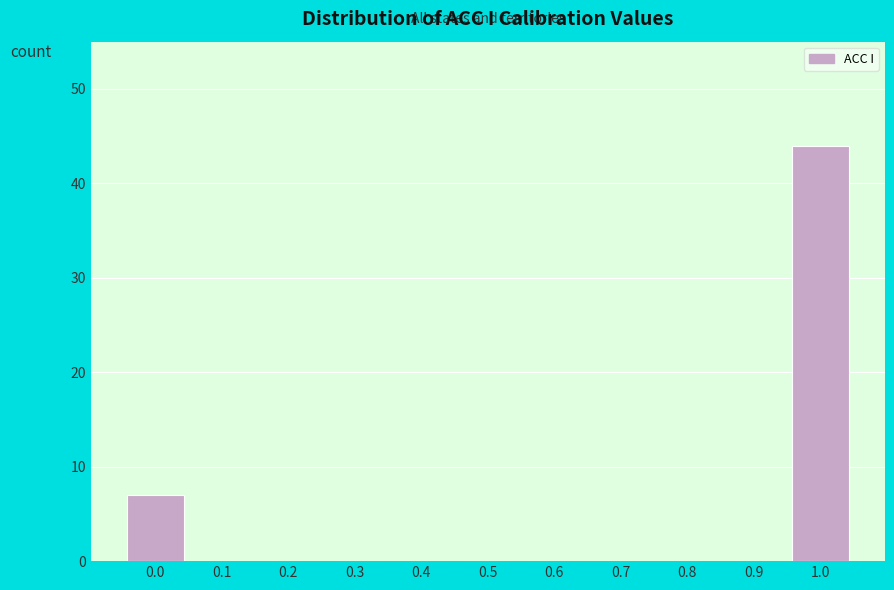

Reading left to right, transcribe all the data shown in this chart.

0.0=7	0.1=0	0.2=0	0.3=0	0.4=0	0.5=0	0.6=0	0.7=0	0.8=0	0.9=0	1.0=44